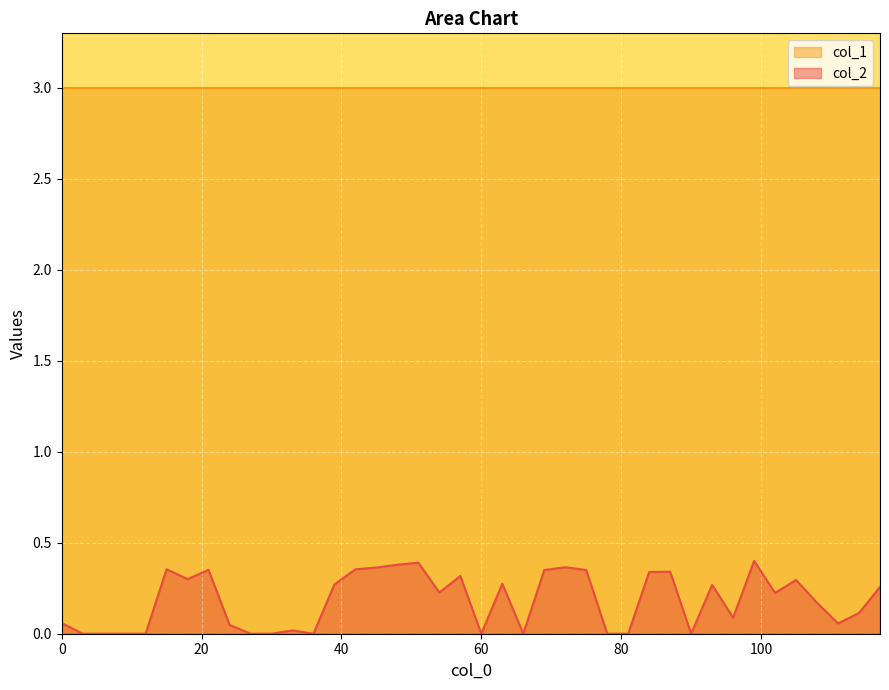

List the series in order of their peak value, highest first.

col_1, col_2